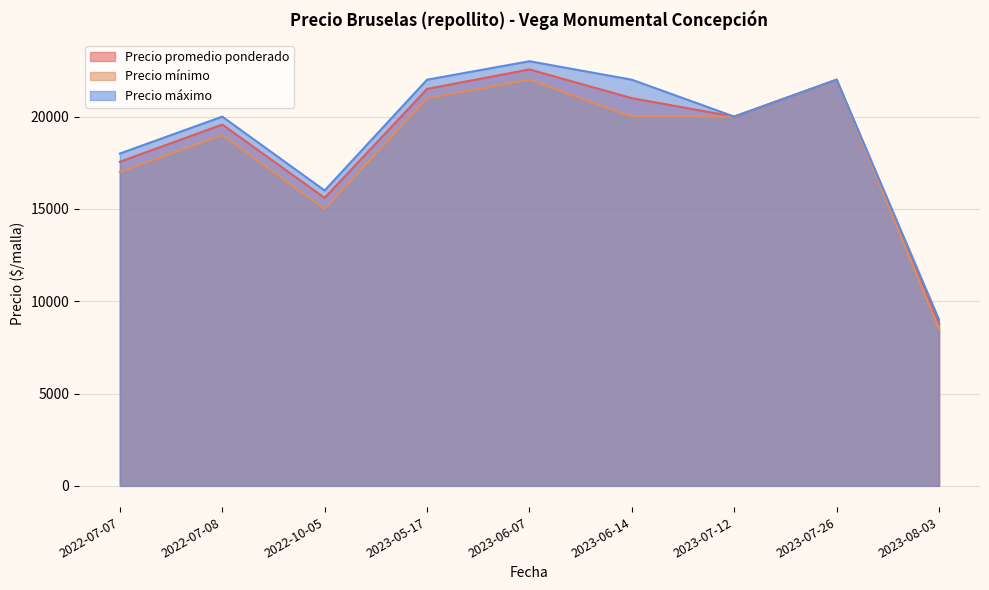

True or false: Precio promedio ponderado has more than 2 interior local peaks.

True